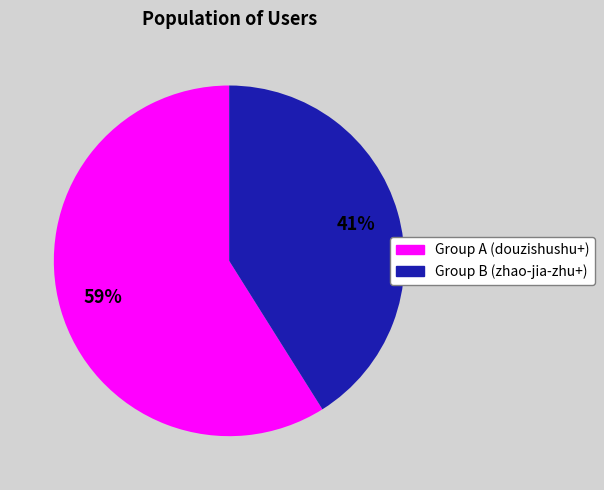

To the nearest percent, what is the average slice percentage?

50%